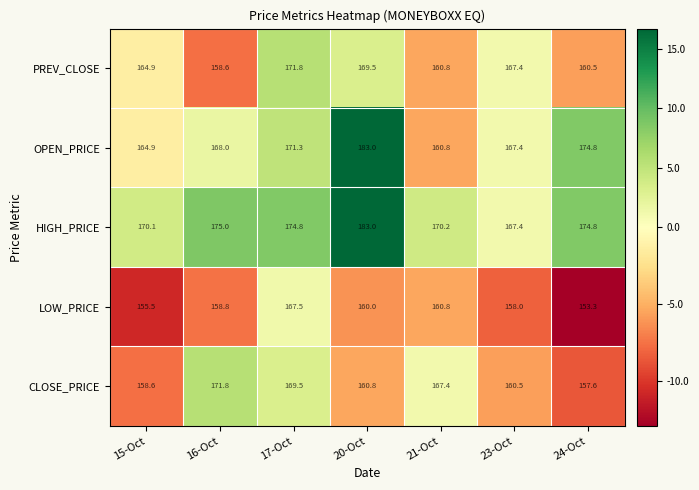

Between 20-Oct and 24-Oct, which series saw the biggest shift?

PREV_CLOSE